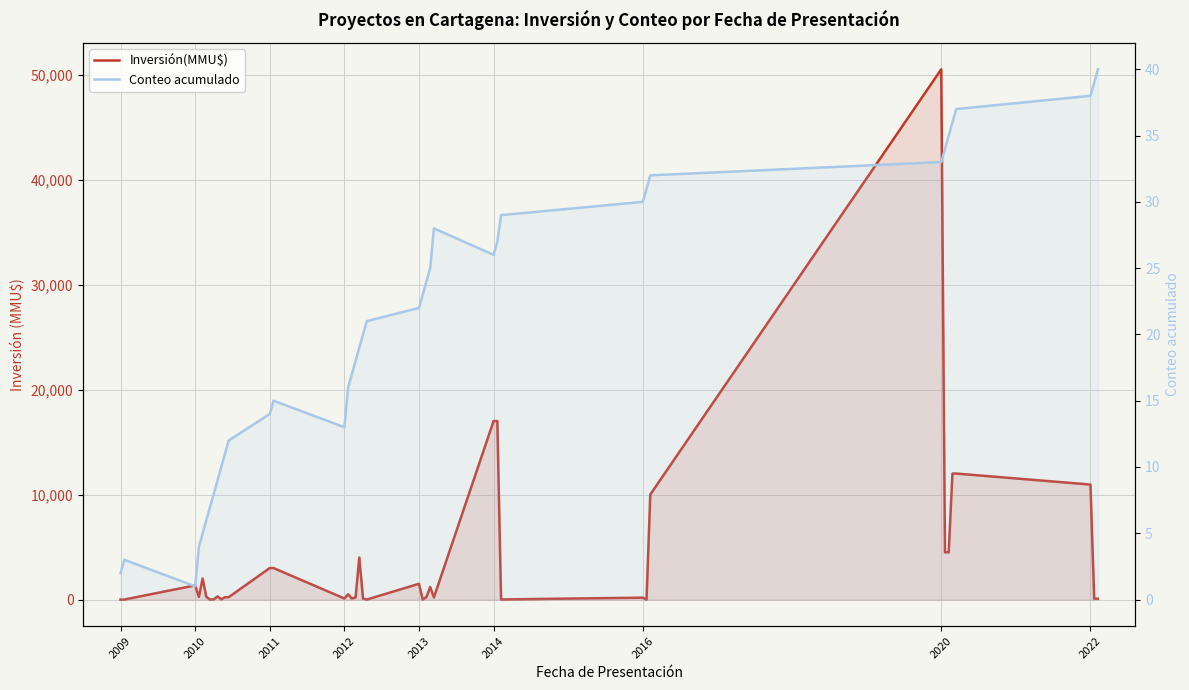

Which series changed the most between 26 and 28?

Inversión(MMU$)